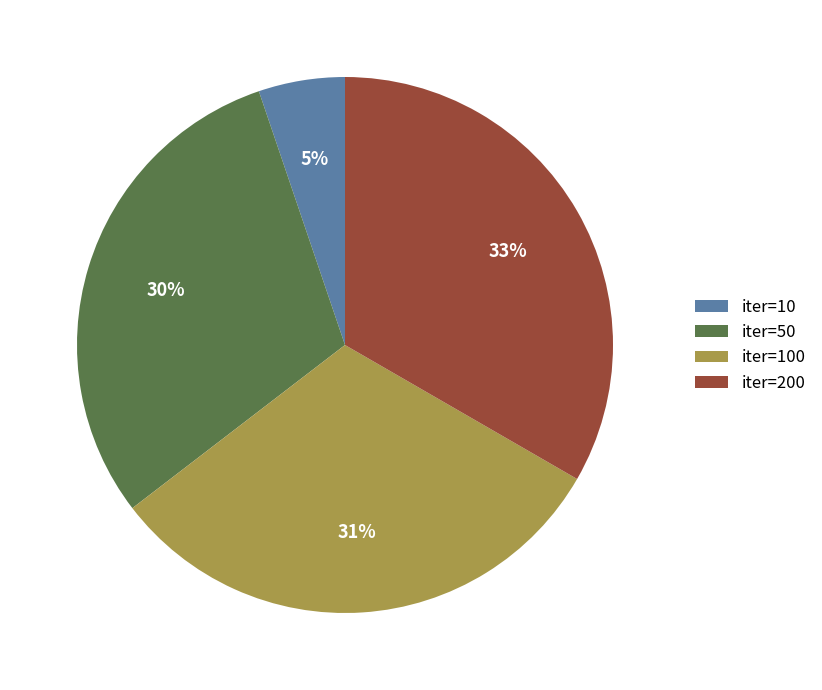

To the nearest percent, what is the difference between the iter=200 and iter=10 slice percentages?

28%